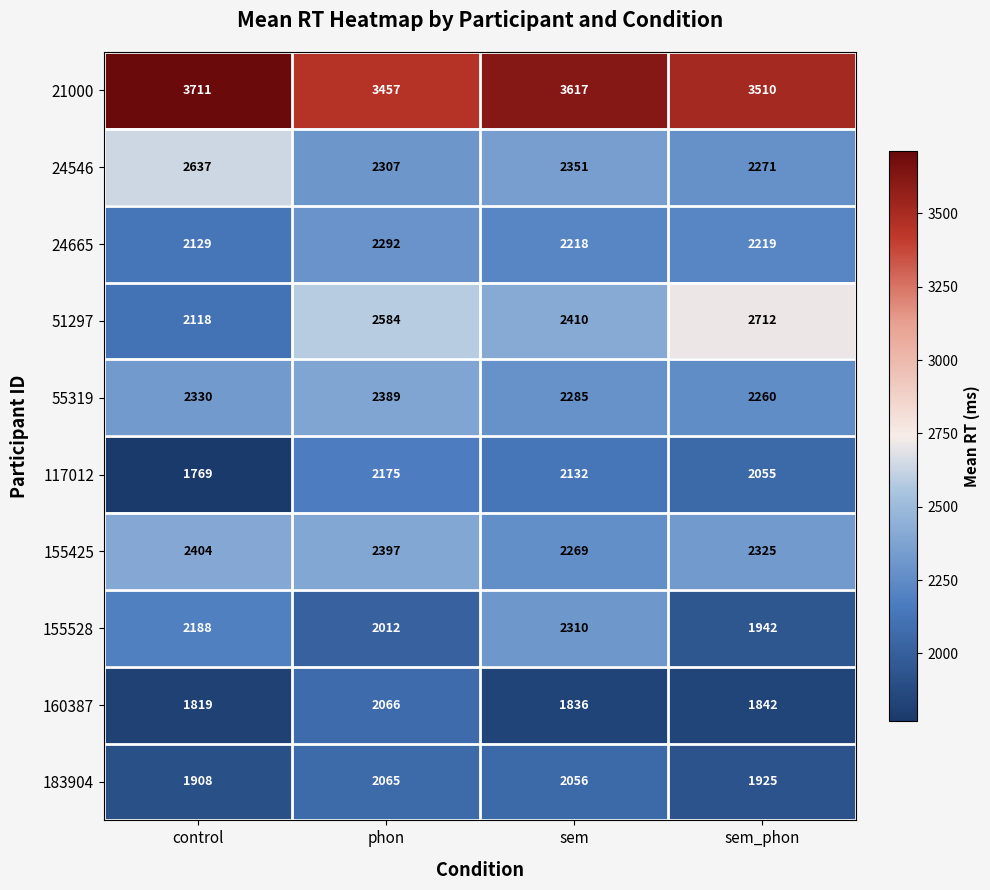

Which series has the largest total across all categories?

21000